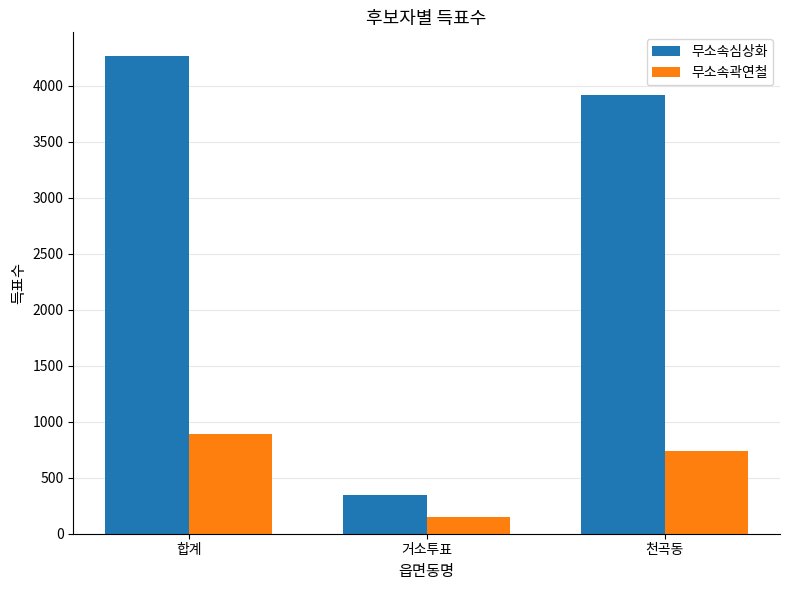

What is the difference between the highest and lowest values at 거소투표?

202